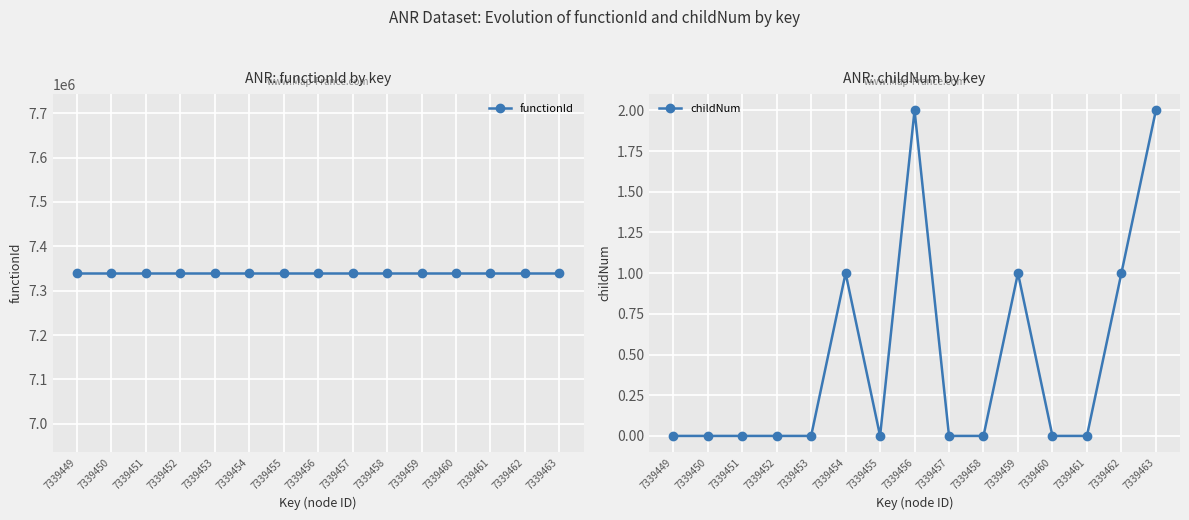

What is the greatest value displayed?

7339448